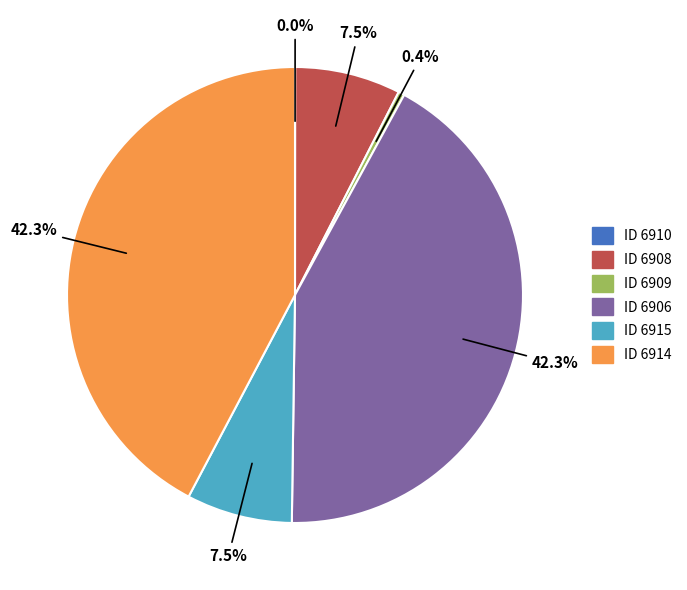

Is there a majority slice in this chart?

No